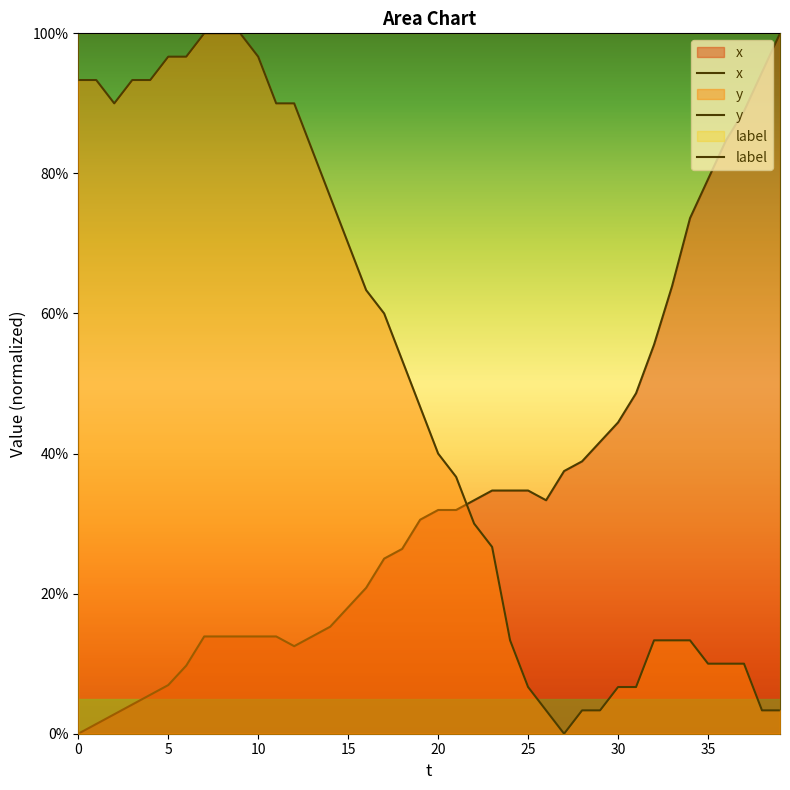

Reading left to right, list all the values displayed in this chart.

x: 0.0	1.4	2.8	4.2	5.6	6.9	9.7	13.9	13.9	13.9	13.9	13.9	12.5	13.9	15.3	18.1	20.8	25.0	26.4	30.6	31.9	31.9	33.3	34.7	34.7	34.7	33.3	37.5	38.9	41.7	44.4	48.6	55.6	63.9	73.6	79.2	84.7	88.9	94.4	100.0
y: 93.3	93.3	90.0	93.3	93.3	96.7	96.7	100.0	100.0	100.0	96.7	90.0	90.0	83.3	76.7	70.0	63.3	60.0	53.3	46.7	40.0	36.7	30.0	26.7	13.3	6.7	3.3	0.0	3.3	3.3	6.7	6.7	13.3	13.3	13.3	10.0	10.0	10.0	3.3	3.3